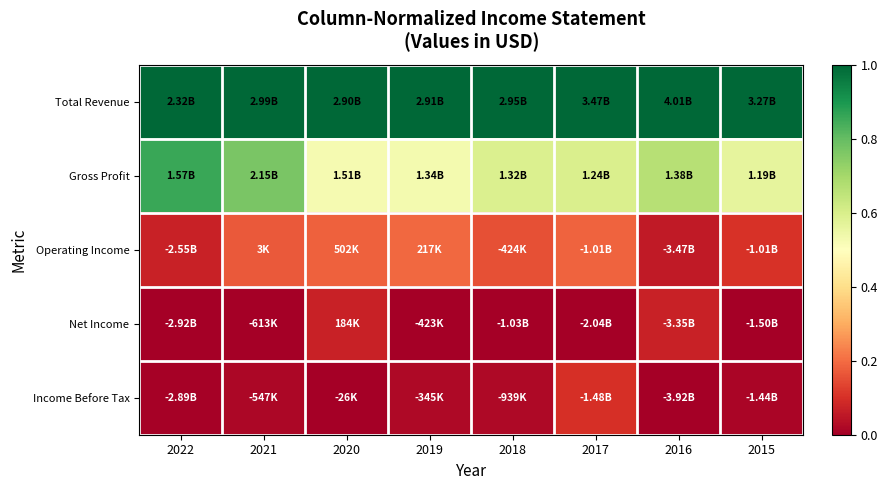

List the series in order of their peak value, highest first.

Total Revenue, Gross Profit, Operating Income, Income Before Tax, Net Income